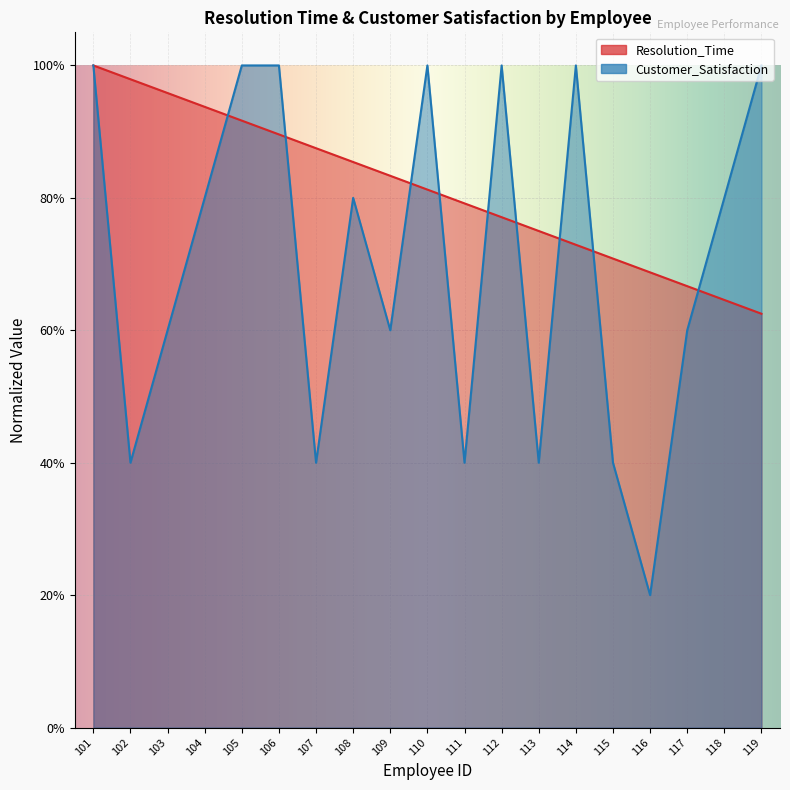

What is the value of the Customer_Satisfaction point at the 15th from the left?

0.4